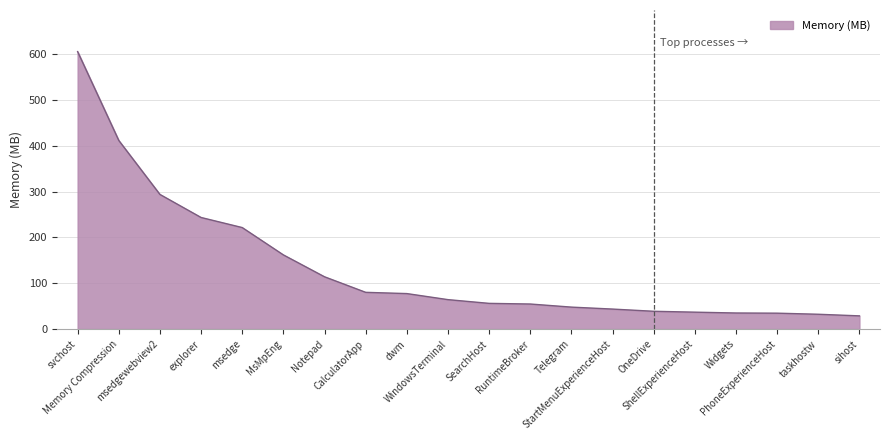

How many lines are shown in the chart?

1